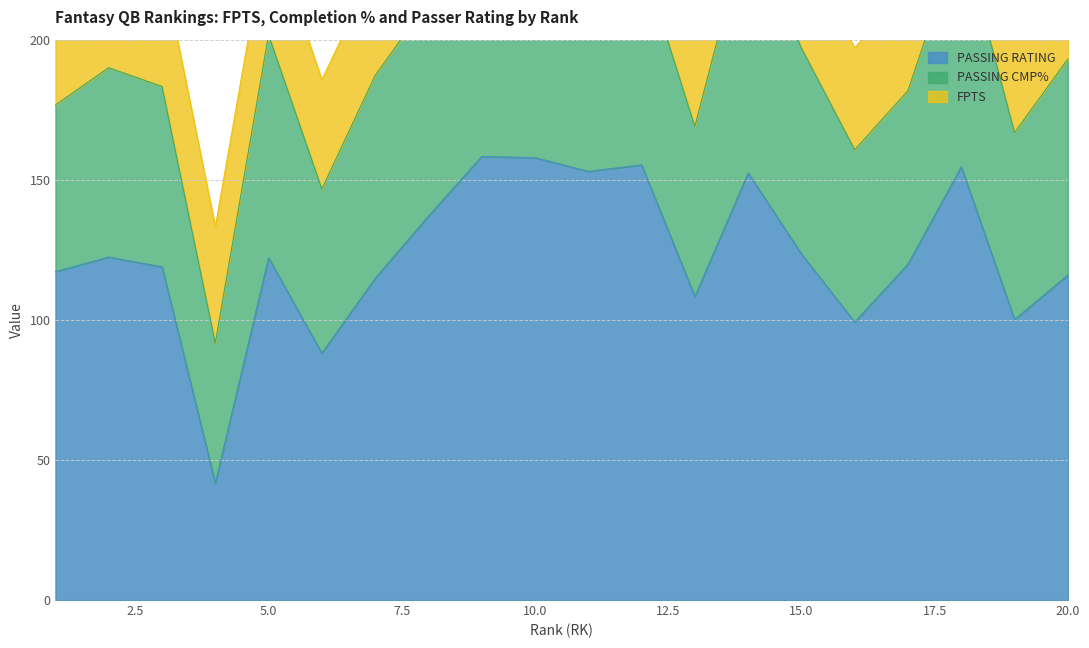

True or false: FPTS and PASSING CMP% intersect in this chart.

False